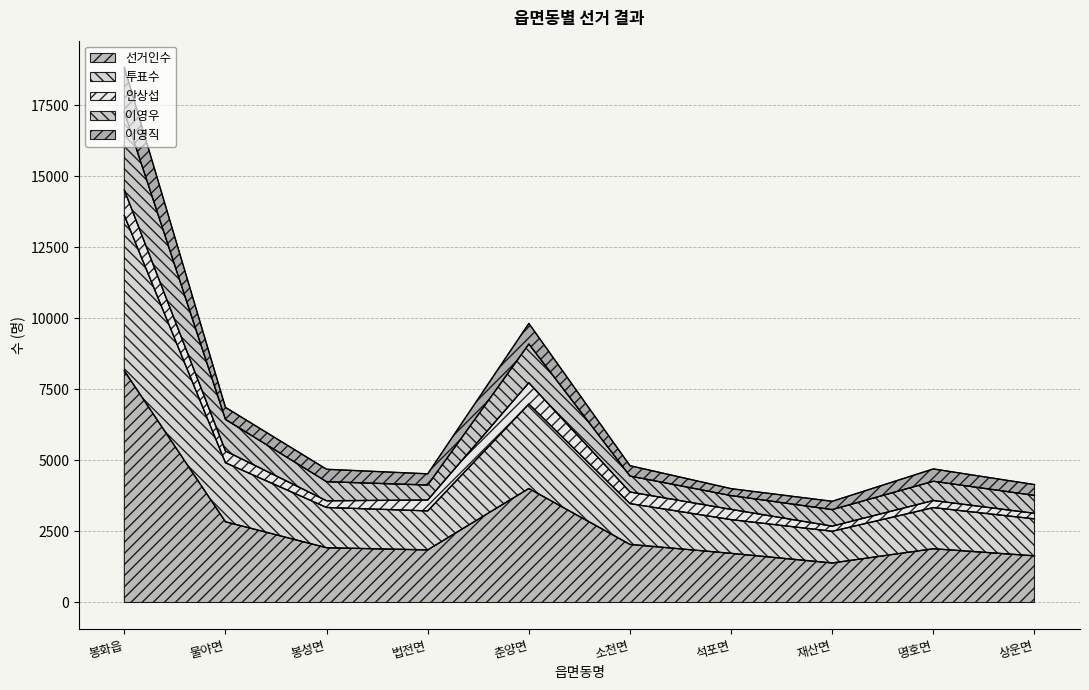

Which has a higher value, 상운면 or 법전면?

법전면